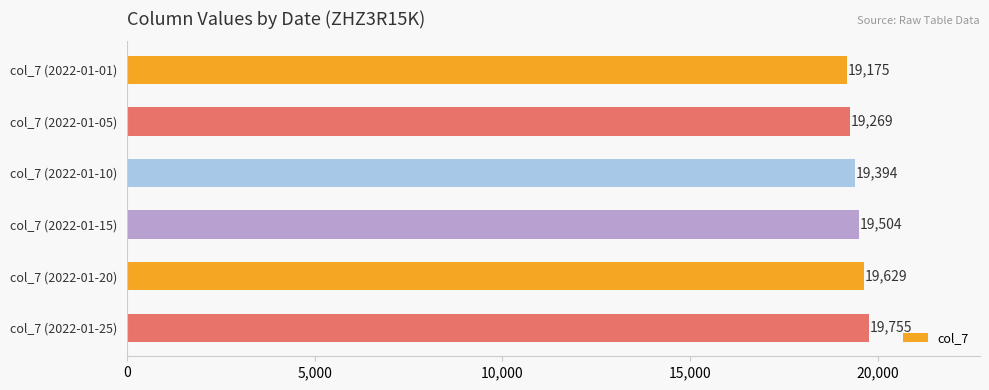

Reading bottom to top, transcribe all the data shown in this chart.

19755	19629	19504	19394	19269	19175